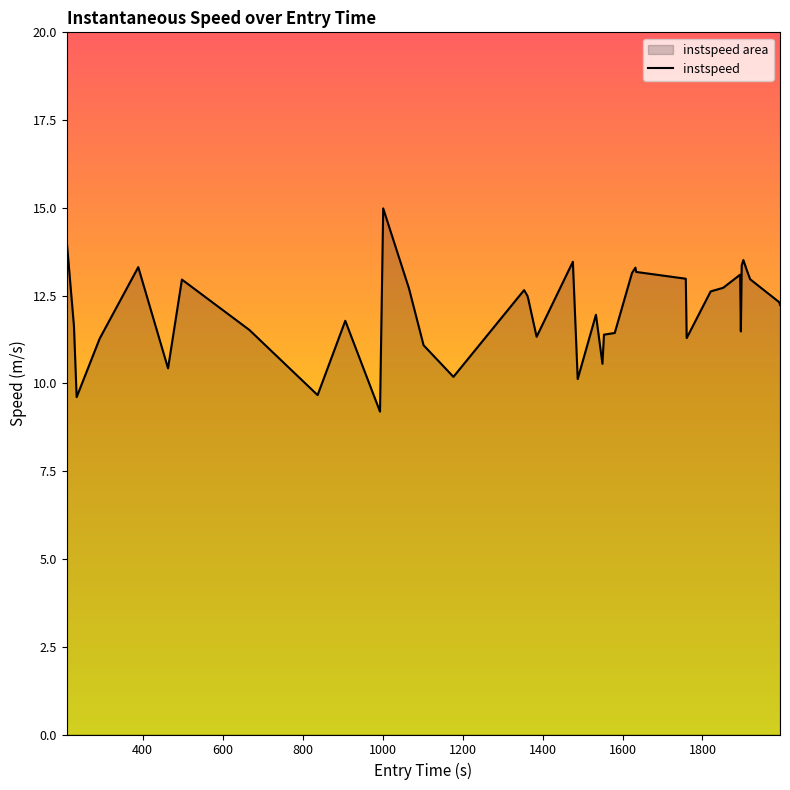

How many points are lower than both their immediate neighbors (excluding endpoints)?

10